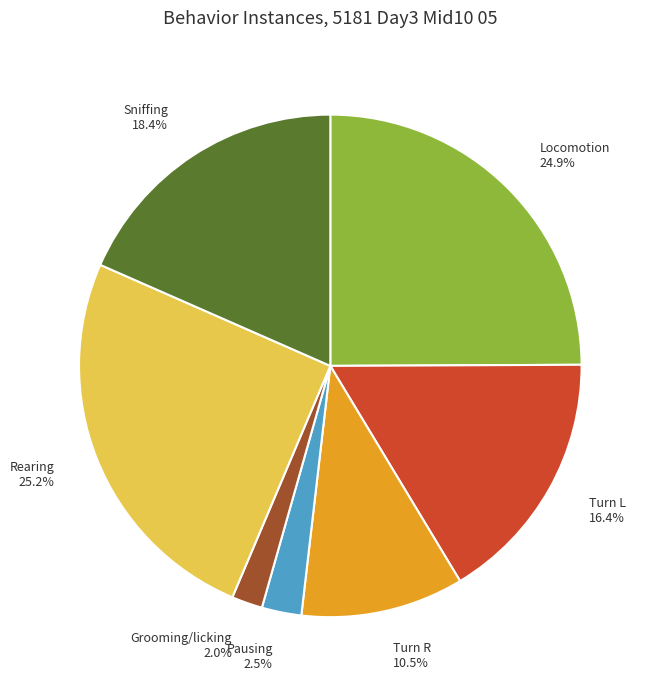

Approximately how many times larger is the value at Turn L compared to Rearing?

0.7